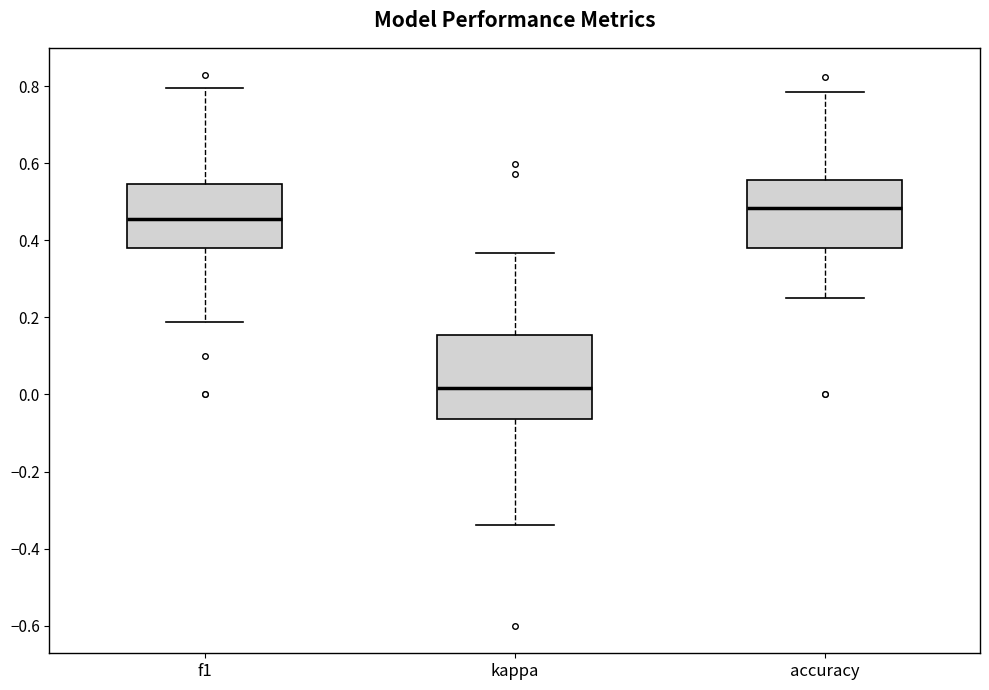

Comparing the boxes themselves (not the whiskers), which one is the tallest?

kappa